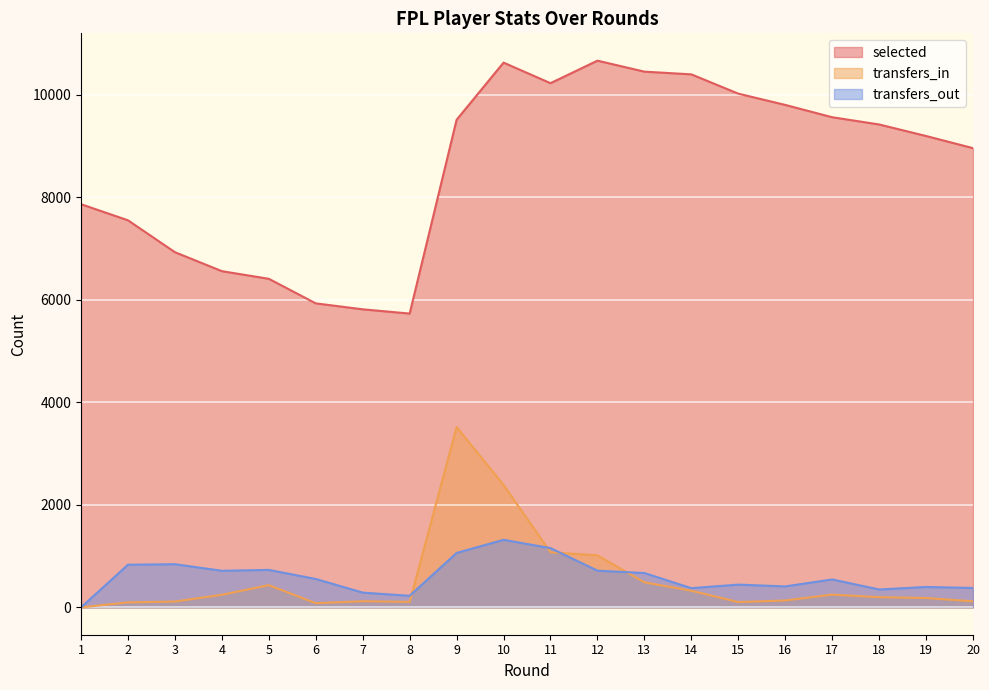

At which category is the sum across all series the highest?

10